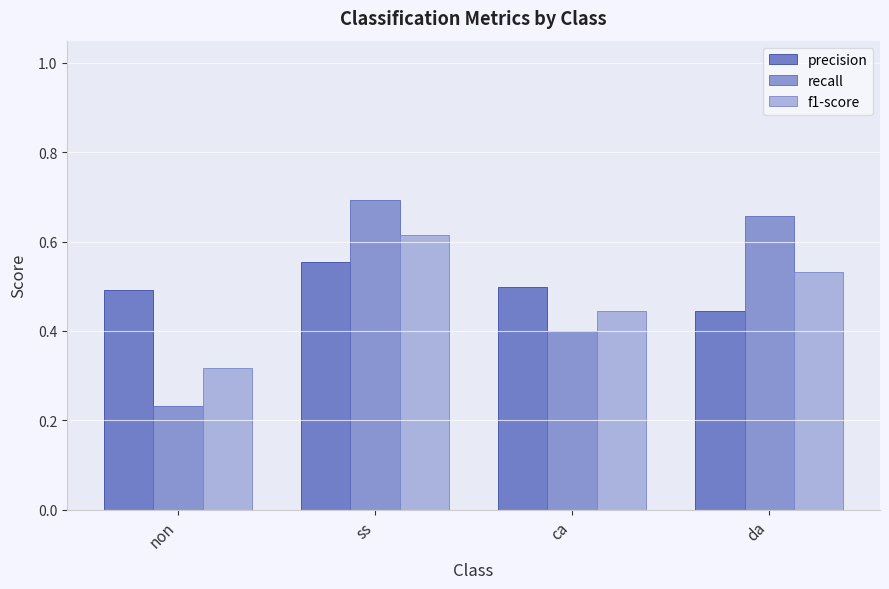

Where is precision nearest to the value 0?

da